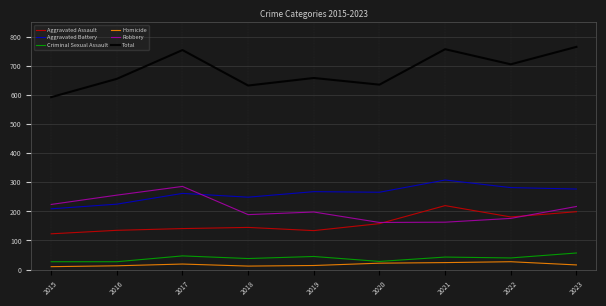

What is the total value across all series at 2020?

1272